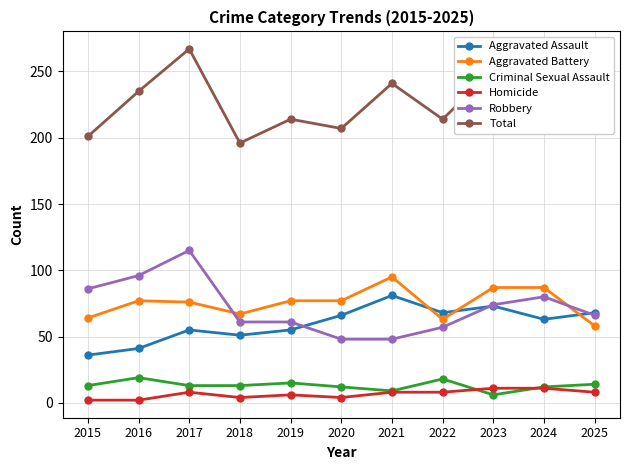

What is the difference between the Aggravated Assault values at 2017 and 2016?

14